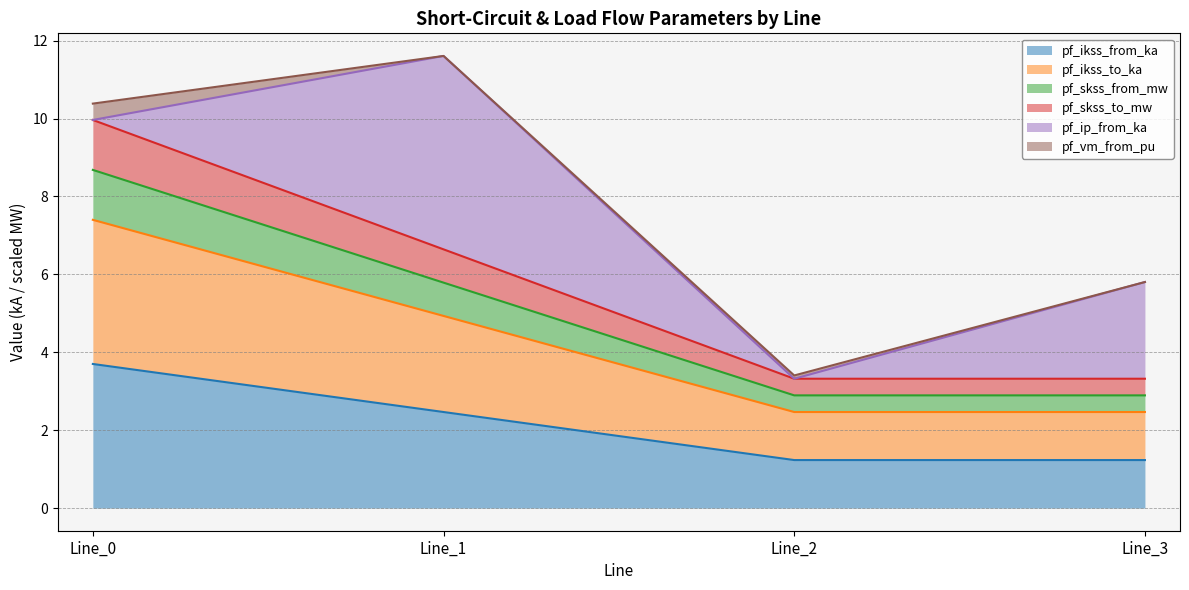

The value of pf_ikss_from_ka at Line_3 is 1.2. True or false?

True